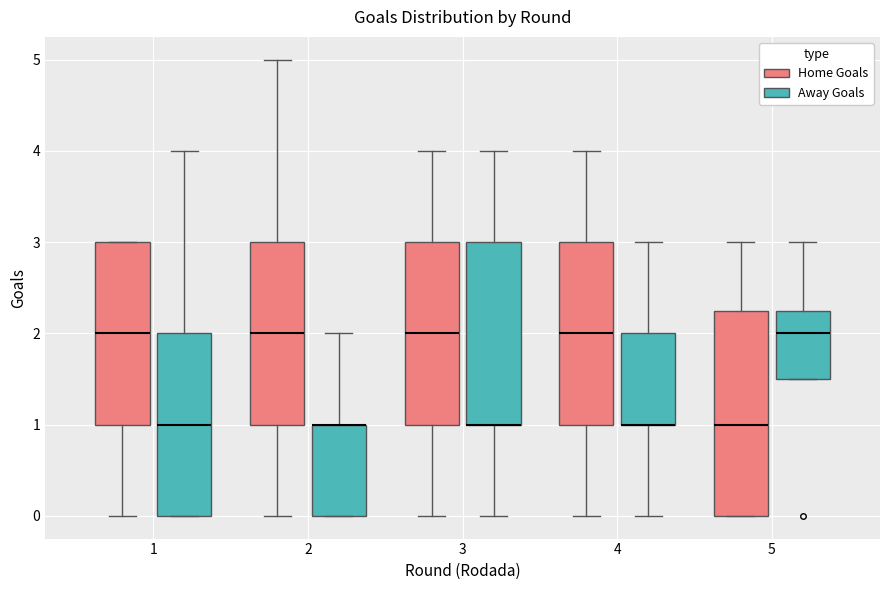

Reading left to right, read every box against the y-axis: the position of its median line, the range the box covers, and the ends of its whiskers. The values are not printed on the chart, so give them approximately, as read against the axis.

1 (Home Goals): median 2.0, box 1.0 to 3.0, whiskers 0.0 to 3.0
1 (Away Goals): median 1.0, box 0.0 to 2.0, whiskers 0.0 to 4.0
2 (Home Goals): median 2.0, box 1.0 to 3.0, whiskers 0.0 to 5.0
2 (Away Goals): median 1.0 (drawn on the box's upper edge), box 0.0 to 1.0, whiskers 0.0 to 2.0
3 (Home Goals): median 2.0, box 1.0 to 3.0, whiskers 0.0 to 4.0
3 (Away Goals): median 1.0 (drawn on the box's lower edge), box 1.0 to 3.0, whiskers 0.0 to 4.0
4 (Home Goals): median 2.0, box 1.0 to 3.0, whiskers 0.0 to 4.0
4 (Away Goals): median 1.0 (drawn on the box's lower edge), box 1.0 to 2.0, whiskers 0.0 to 3.0
5 (Home Goals): median 1.0, box 0.0 to 2.3, whiskers 0.0 to 3.0
5 (Away Goals): median 2.0, box 1.5 to 2.3, whiskers 1.5 to 3.0